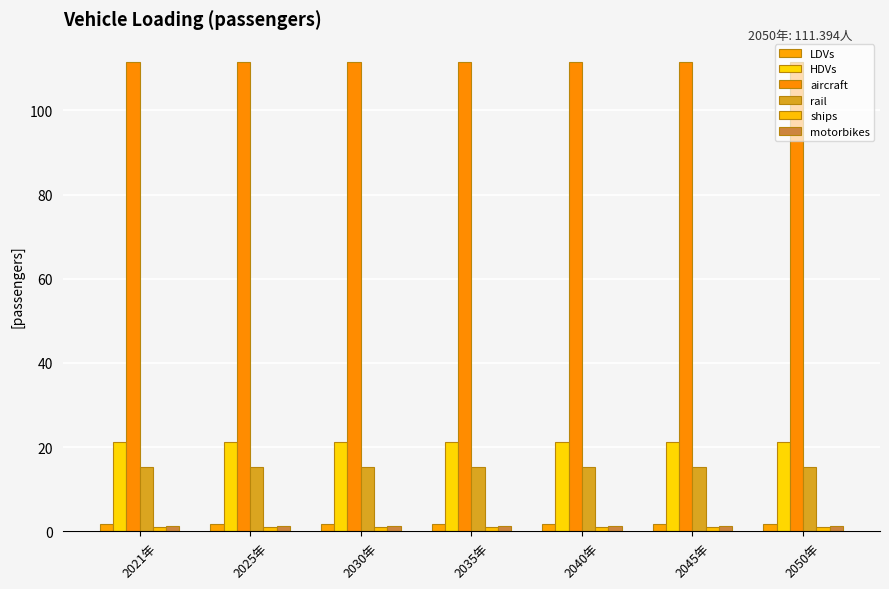

Does the chart contain any negative values?

No